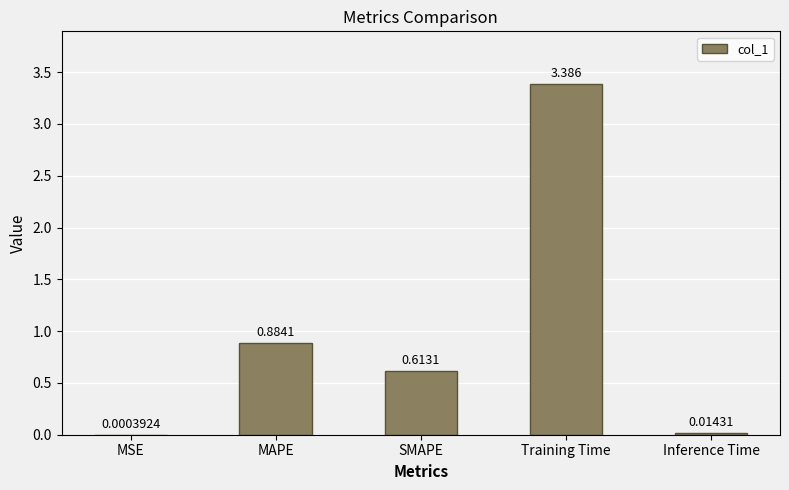

Which has a higher value, Inference Time or Training Time?

Training Time